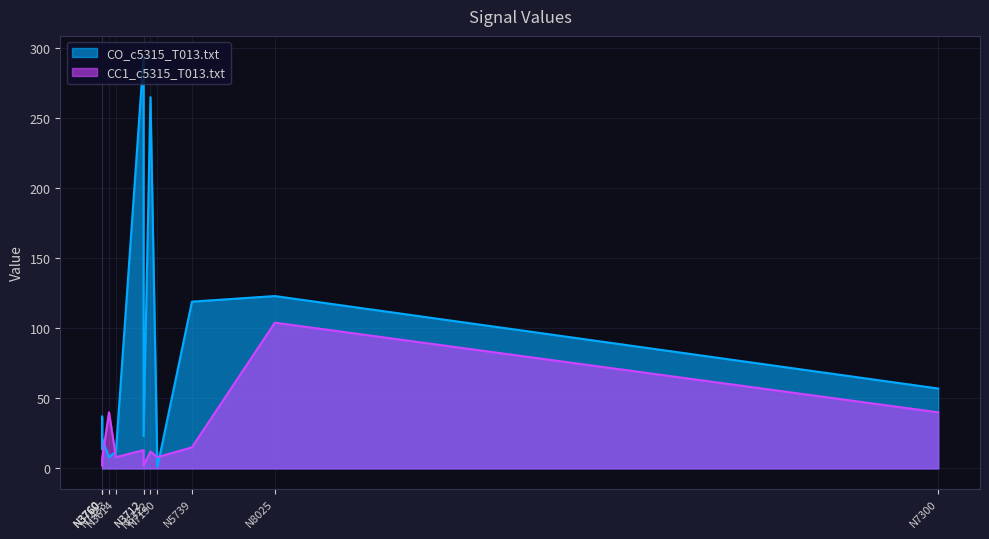

Is it true that CO_c5315_T013.txt equals 14 at N2601?

True